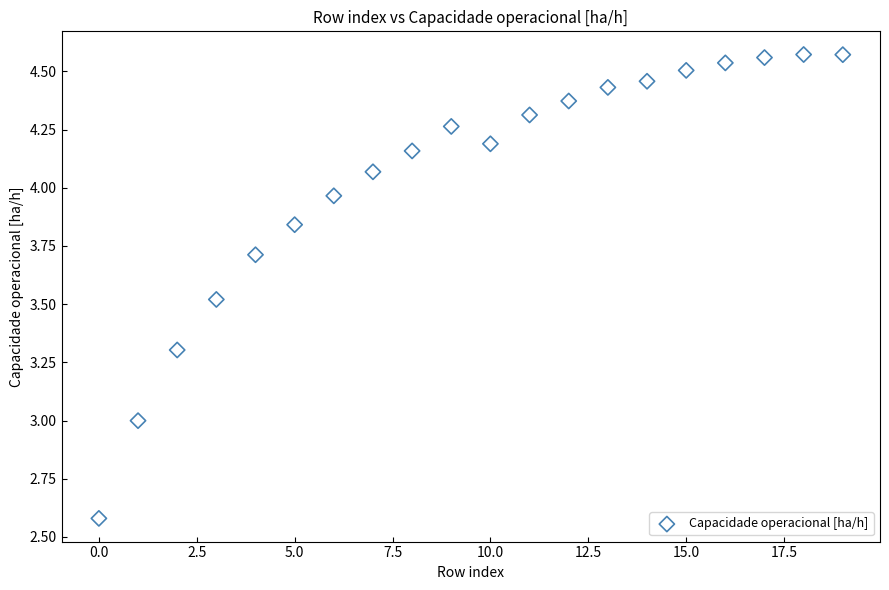

What is the range of Y values (max minus min)?

2.0